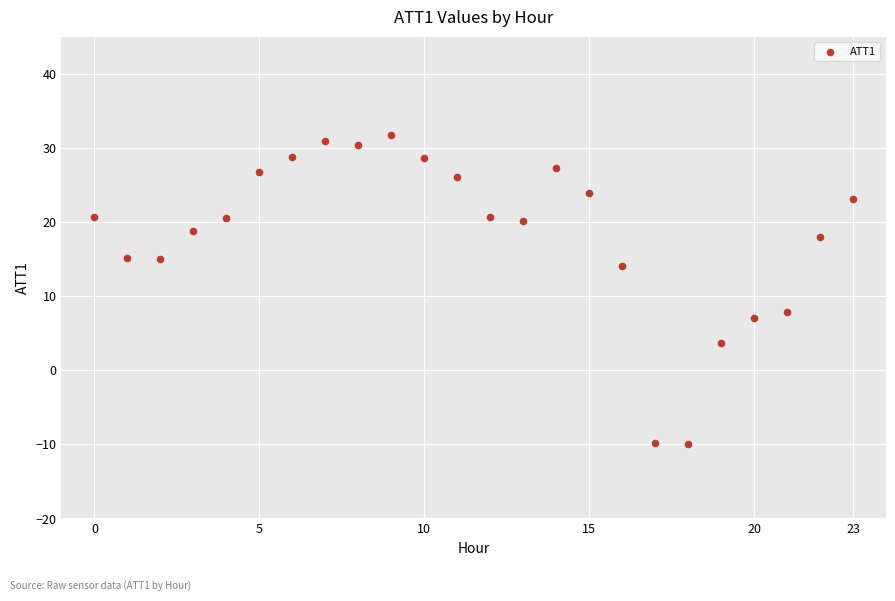

What is the range of Y values (max minus min)?

41.7